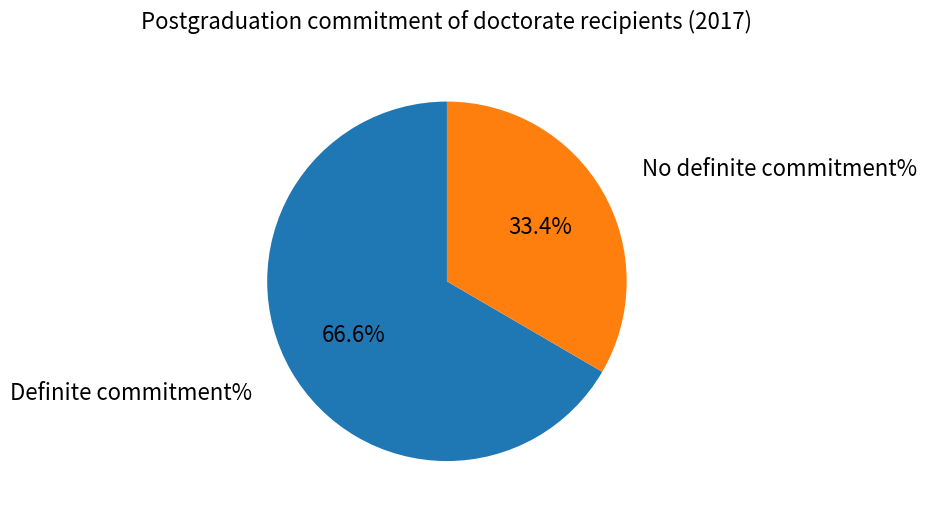

Does any single category account for the majority?

Yes